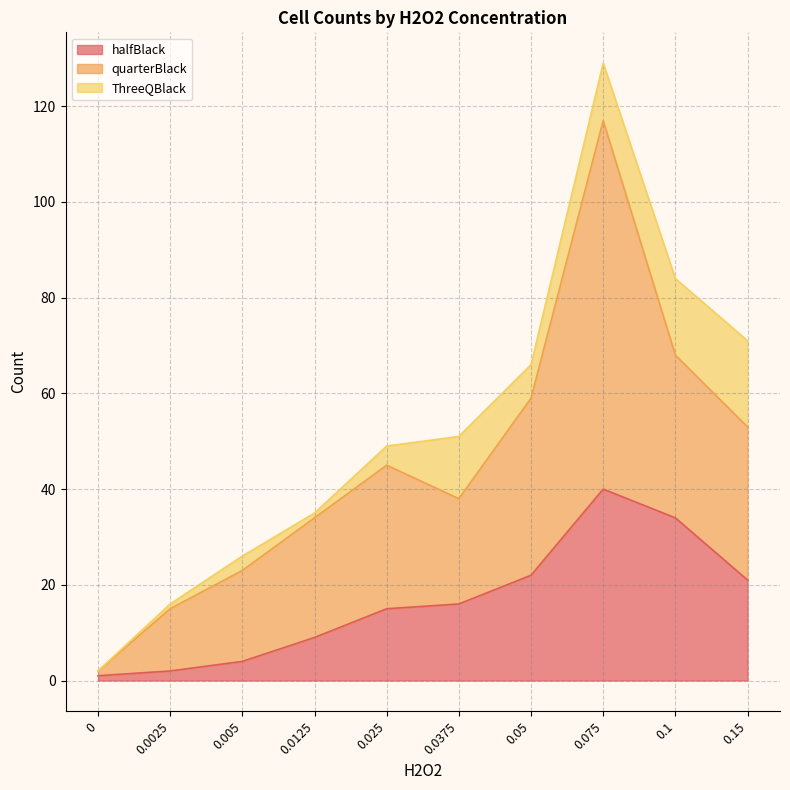

Is it true that halfBlack equals 10 at 0.0375?

False